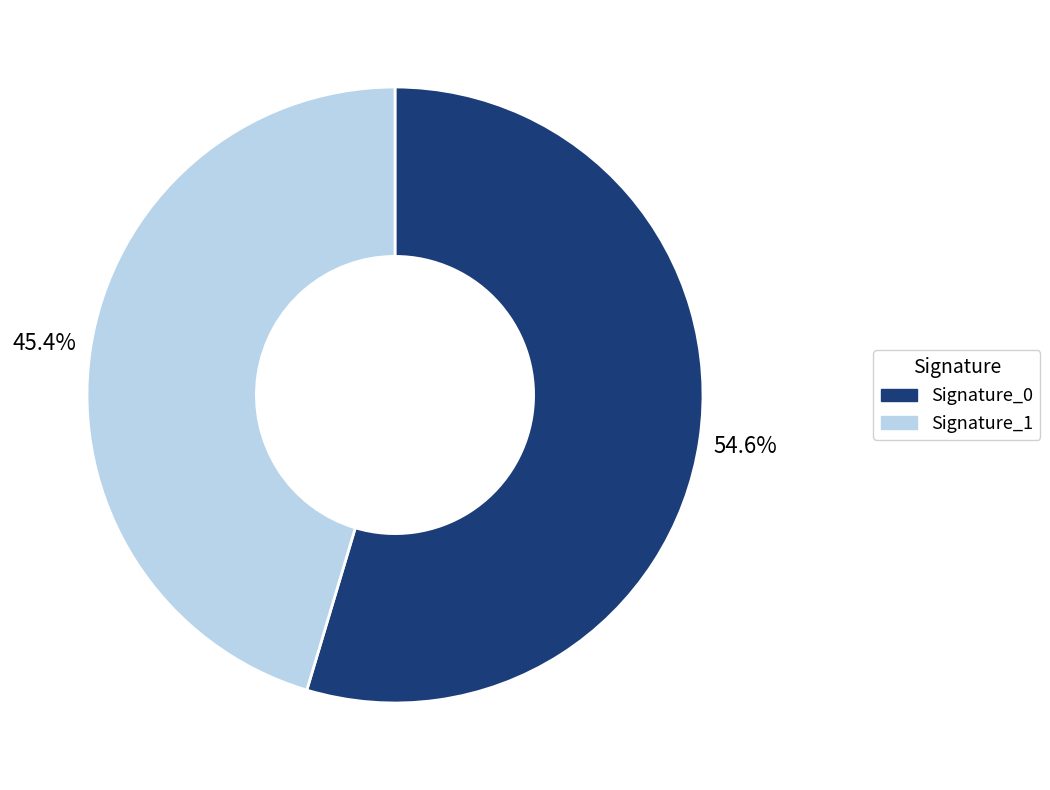

How many segments does this pie chart have?

2